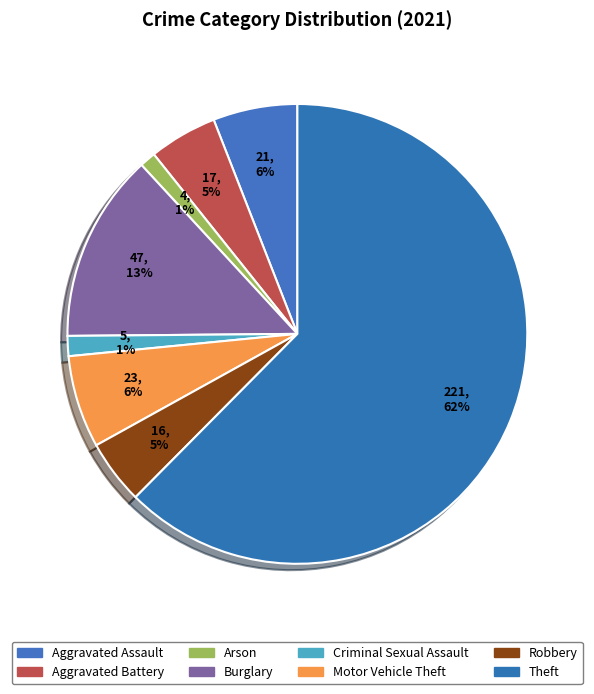

Rank the categories by value from lowest to highest.

Arson, Criminal Sexual Assault, Robbery, Aggravated Battery, Aggravated Assault, Motor Vehicle Theft, Burglary, Theft